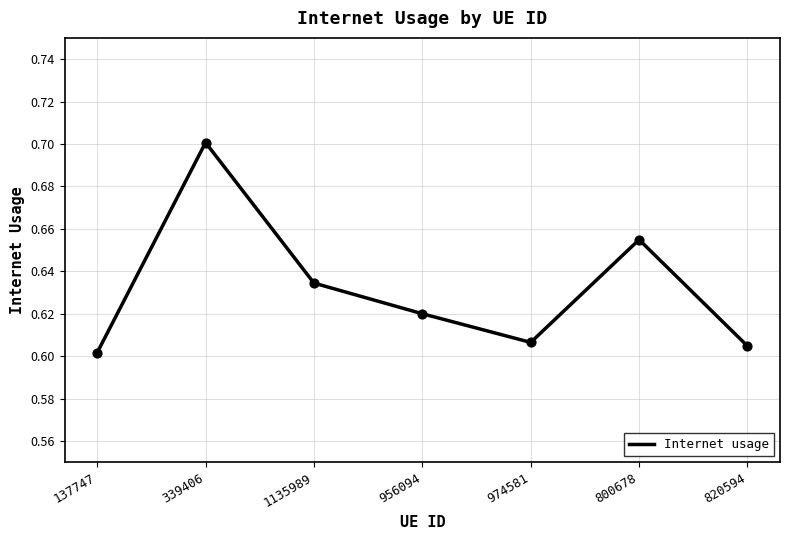

What is the change in value from 339406 to 820594?

-0.1